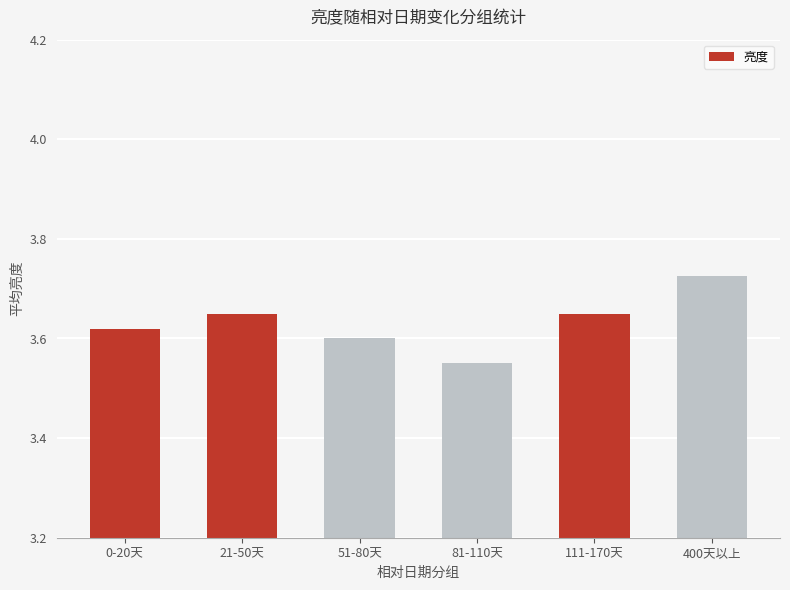

Is it true that the value at 21-50天 is 0.9?

False